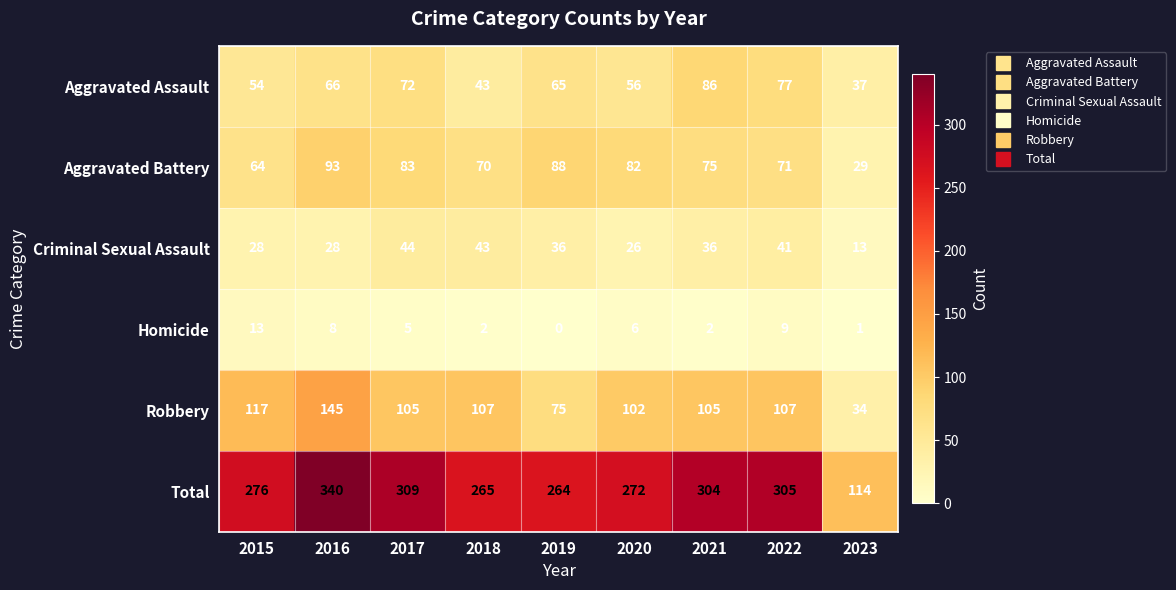

Is it true that Criminal Sexual Assault equals 37 at 2020?

False